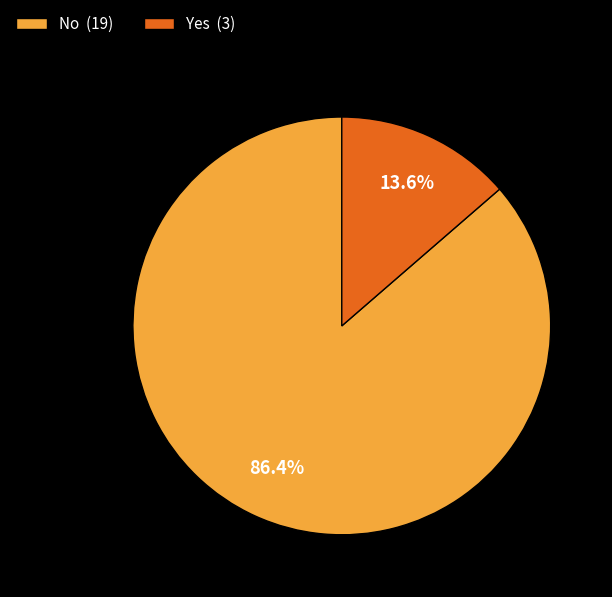

To the nearest percent, what is the combined percentage of Yes and No?

100%